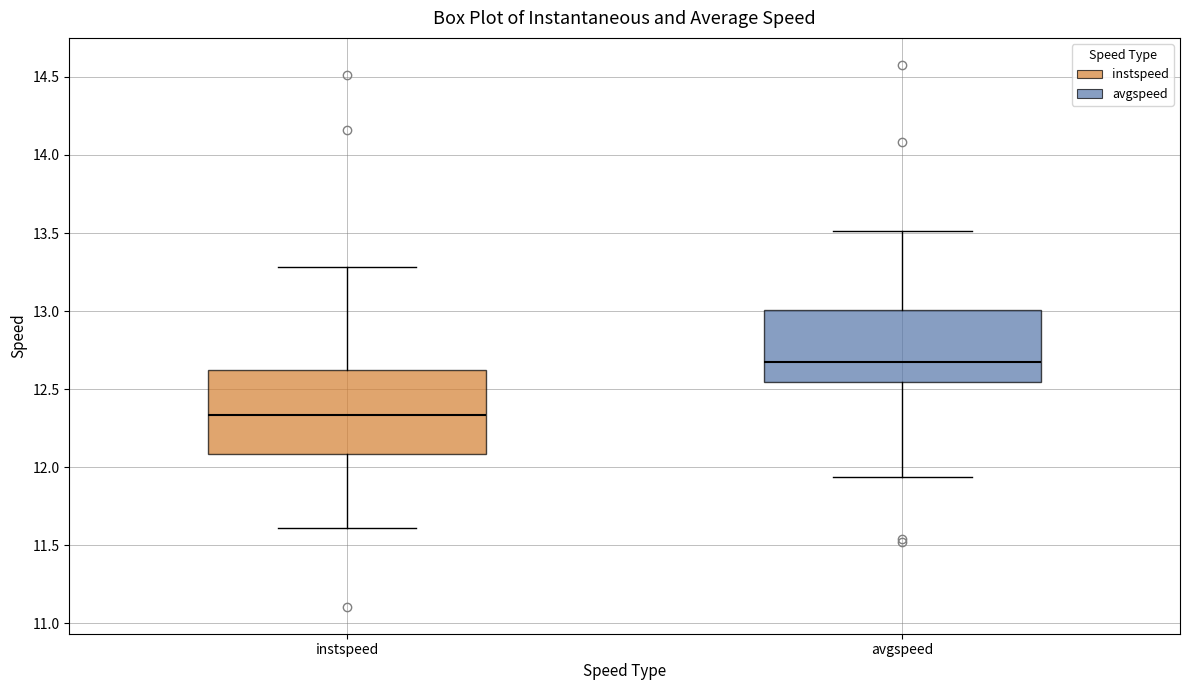

Which box has the lowest median line?

instspeed